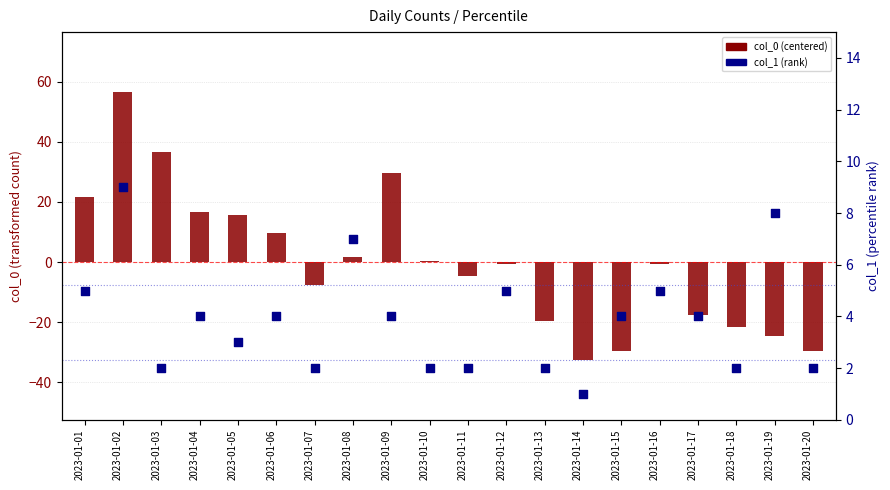

Which series contains the lowest Y value?

col_0 (centered)